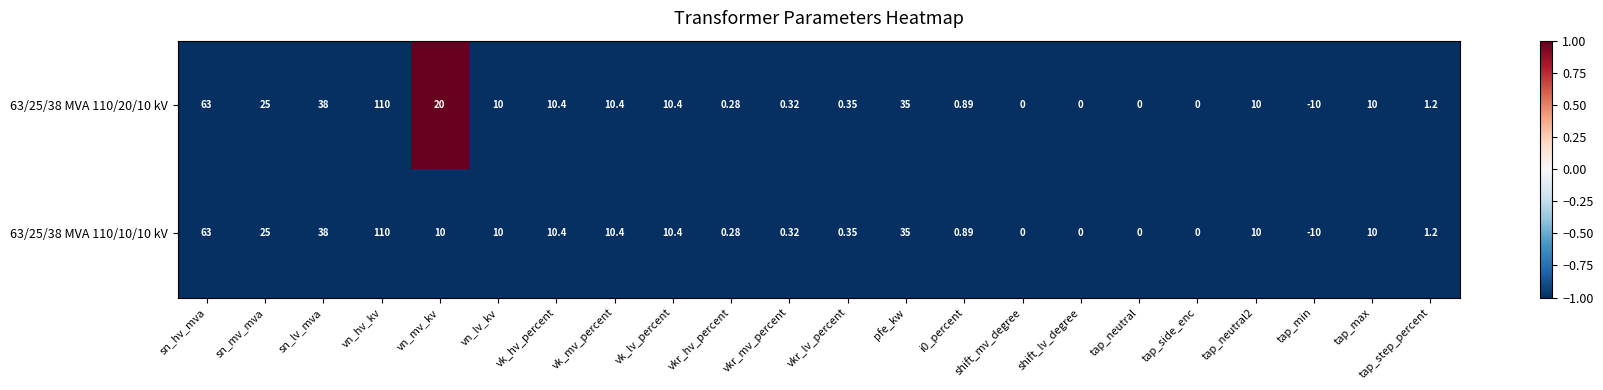

At which category is the sum across all series the highest?

vn_hv_kv